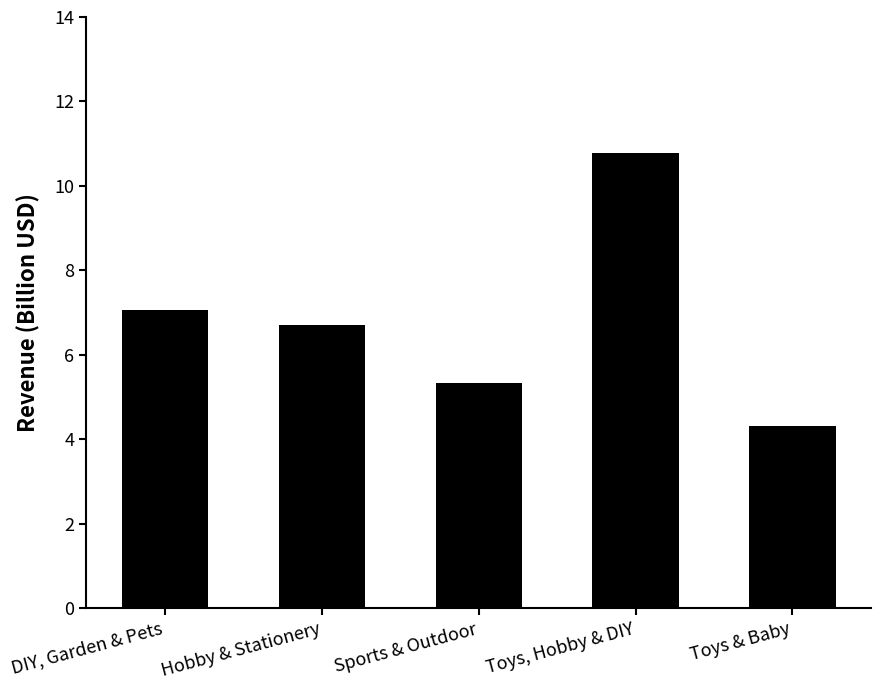

List the labels in order of value, largest first.

Toys, Hobby & DIY, DIY, Garden & Pets, Hobby & Stationery, Sports & Outdoor, Toys & Baby